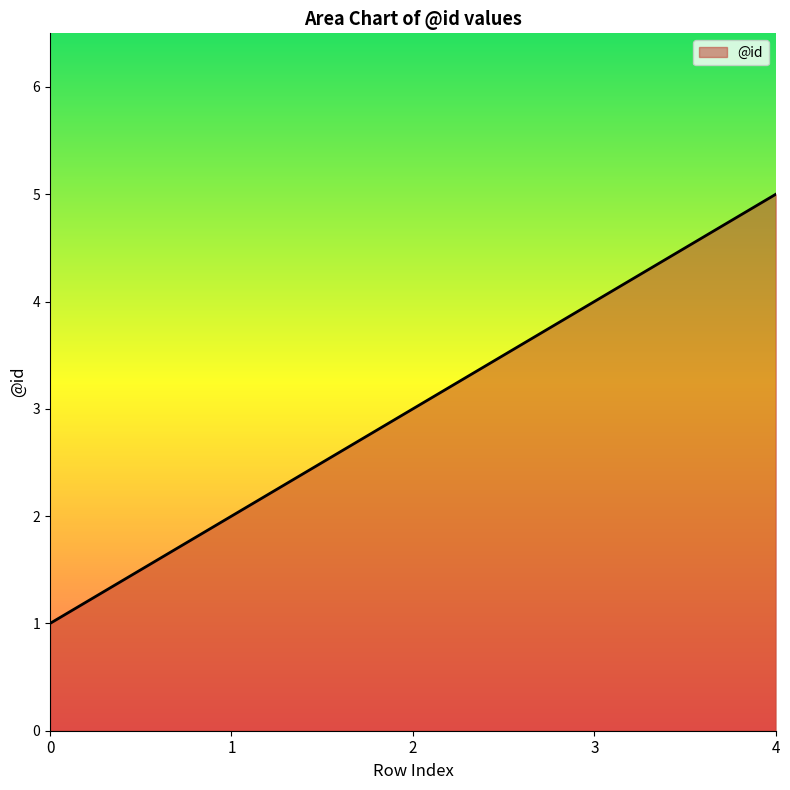

Which has a higher value, 1 or 2?

2